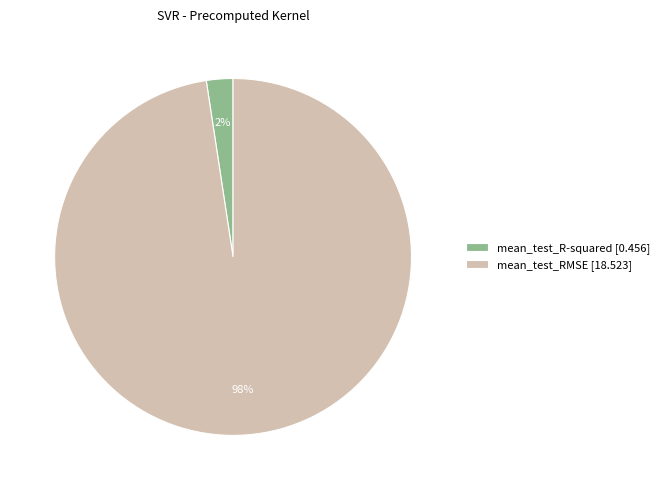

Which has a higher value, mean_test_RMSE [18.523] or mean_test_R-squared [0.456]?

mean_test_RMSE [18.523]